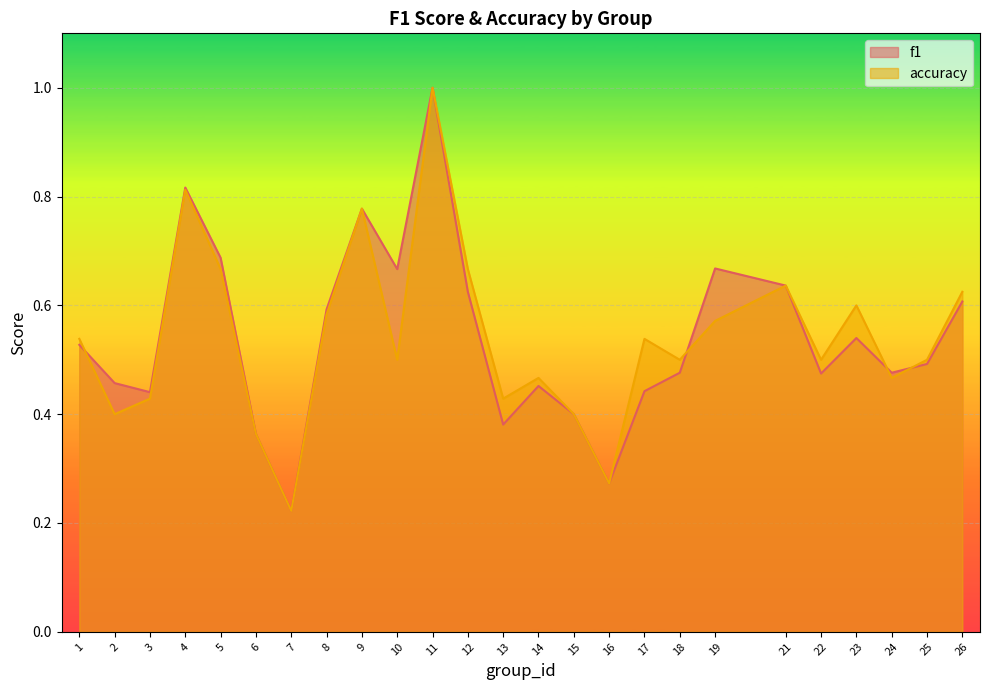

The f1 series shows 0.8 at 9. True or false?

True